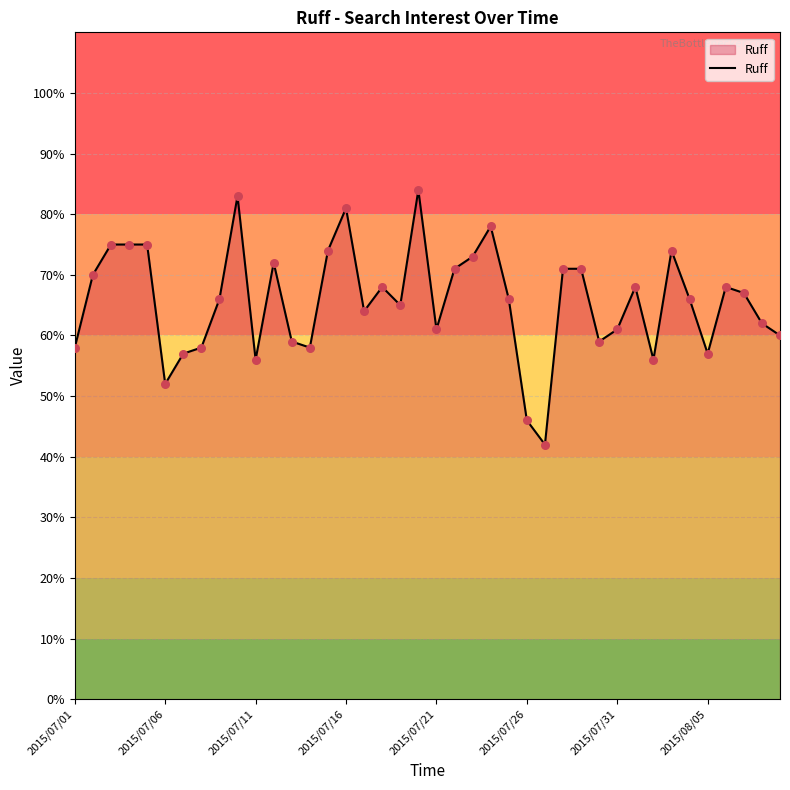

What is the difference between the maximum and minimum values?

42